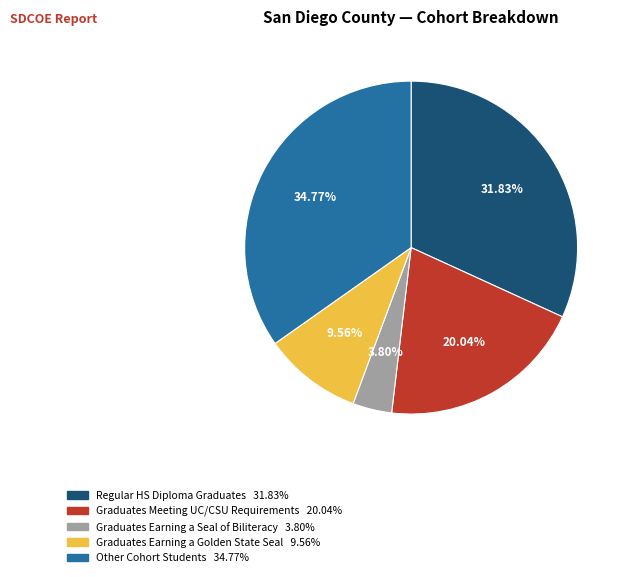

Approximately how many times larger is the value at Graduates Earning a Seal of Biliteracy compared to Regular HS Diploma Graduates?

0.1